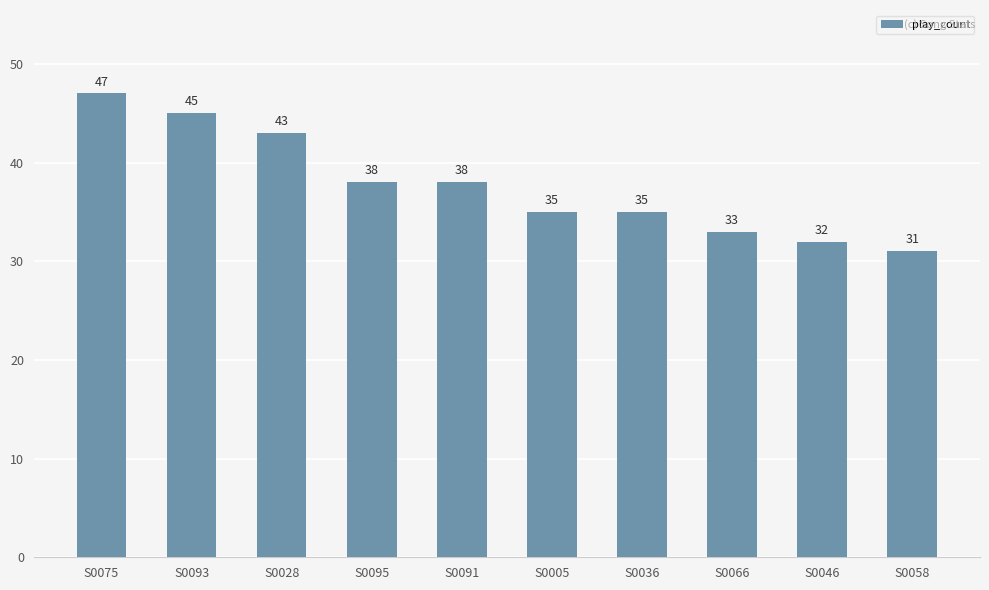

At which label does the data first exceed 38?

S0075